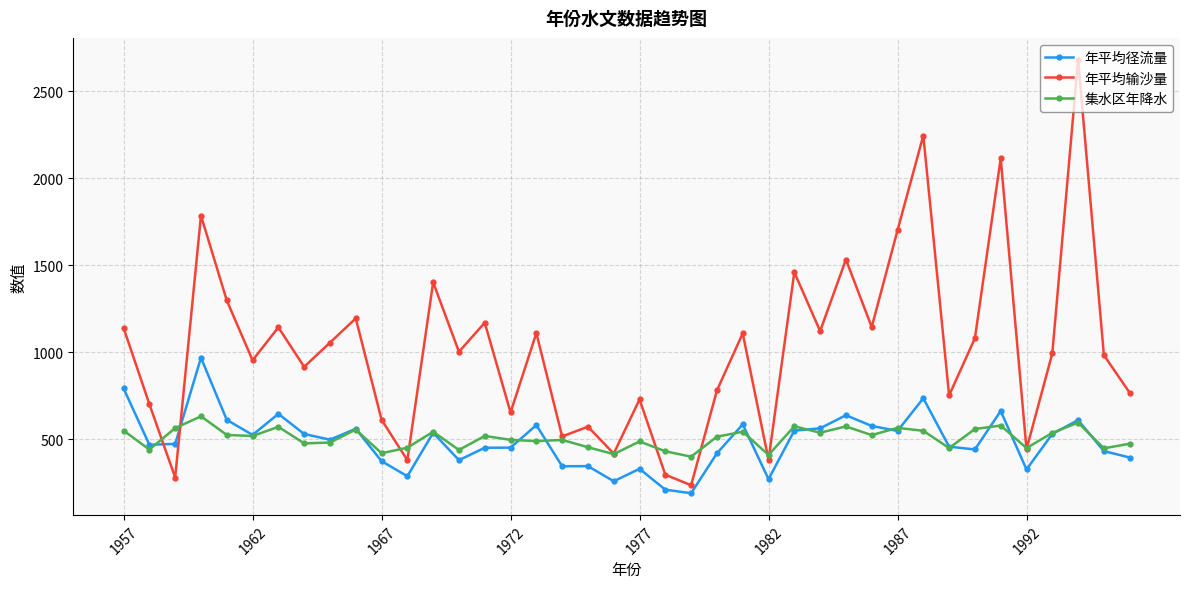

What is the value of the 年平均径流量 point at the 9th from the left?

497.5